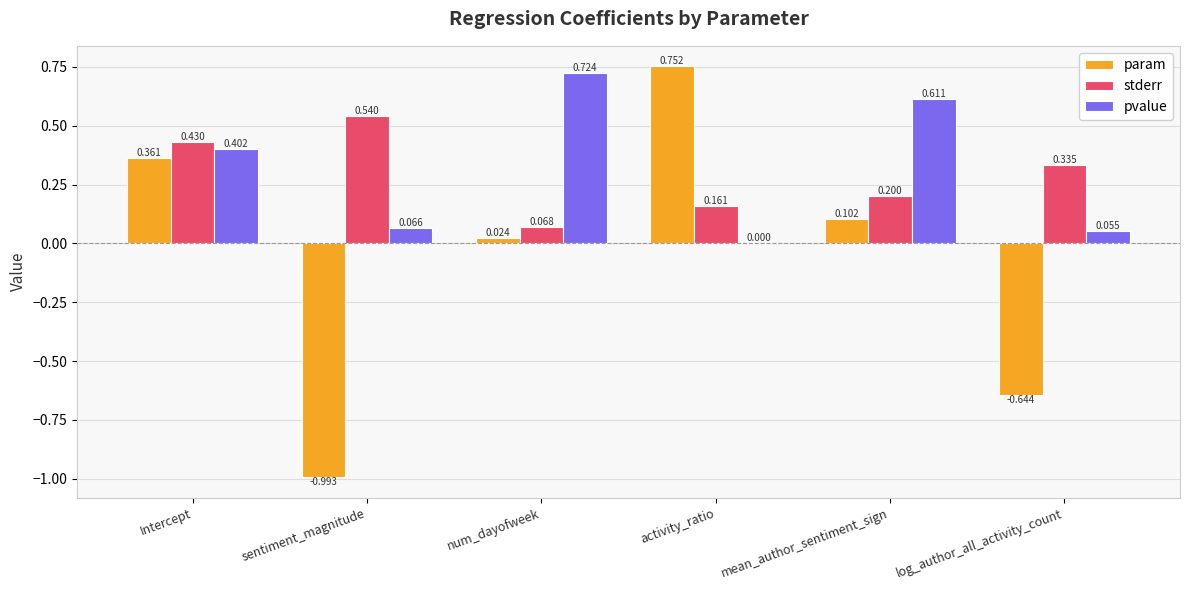

Which series has the largest total across all categories?

pvalue